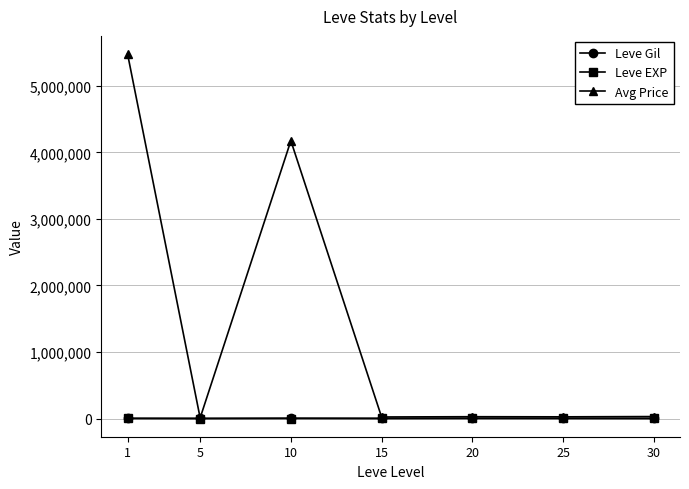

Where is the first local maximum for Avg Price?

10